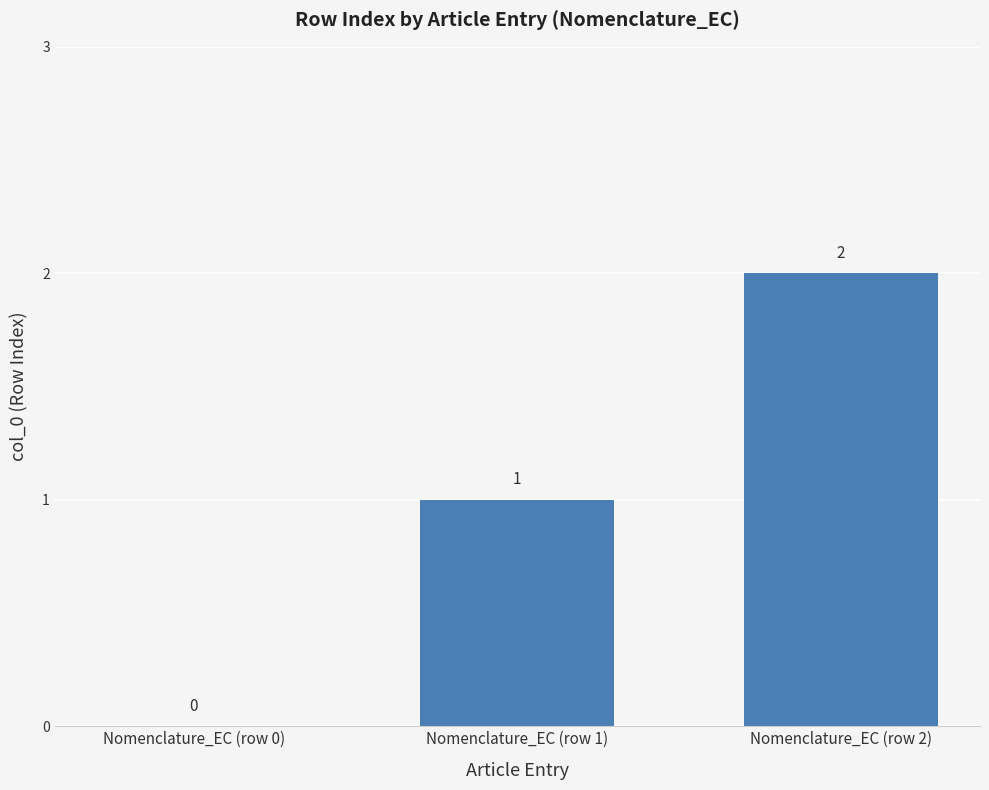

Reading right to left, what are all the values shown in this chart?

Nomenclature_EC (row 2)=2	Nomenclature_EC (row 1)=1	Nomenclature_EC (row 0)=0